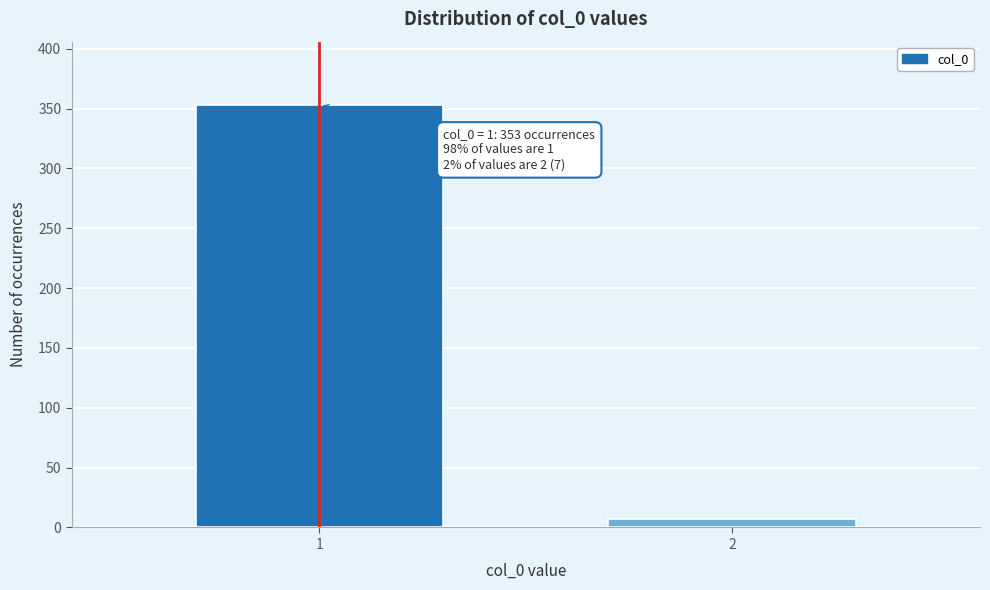

Reading left to right, what are all the values shown in this chart?

1=353	2=7